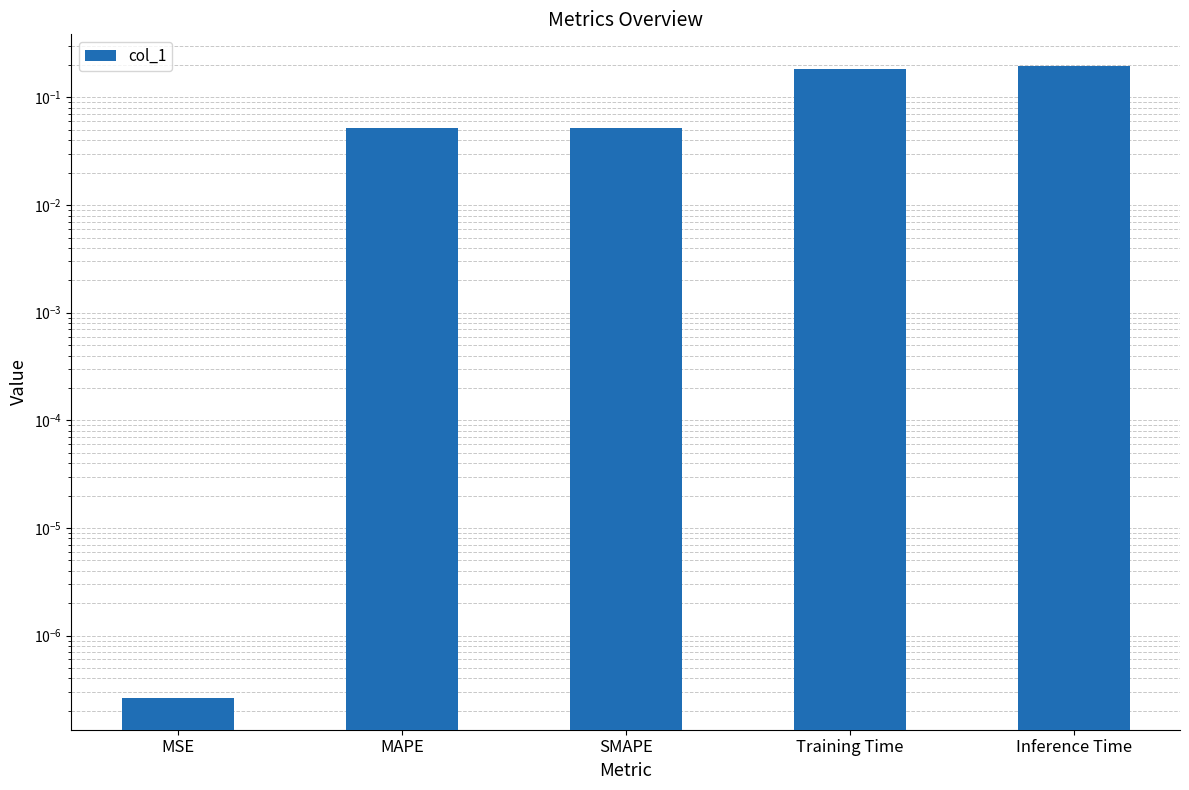

List the labels in order of value, largest first.

Inference Time, Training Time, MAPE, SMAPE, MSE